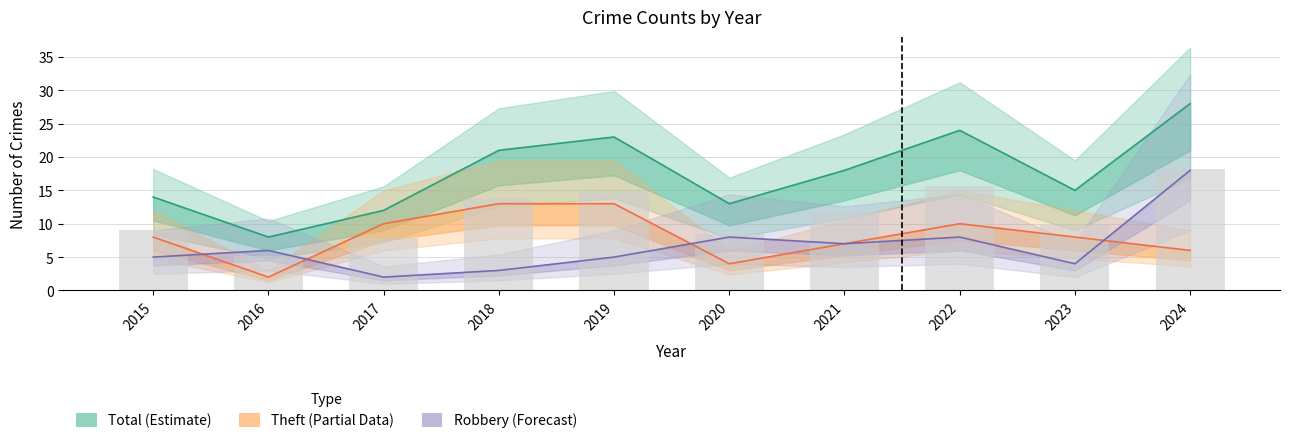

What is the sum of all Robbery values?

66.0